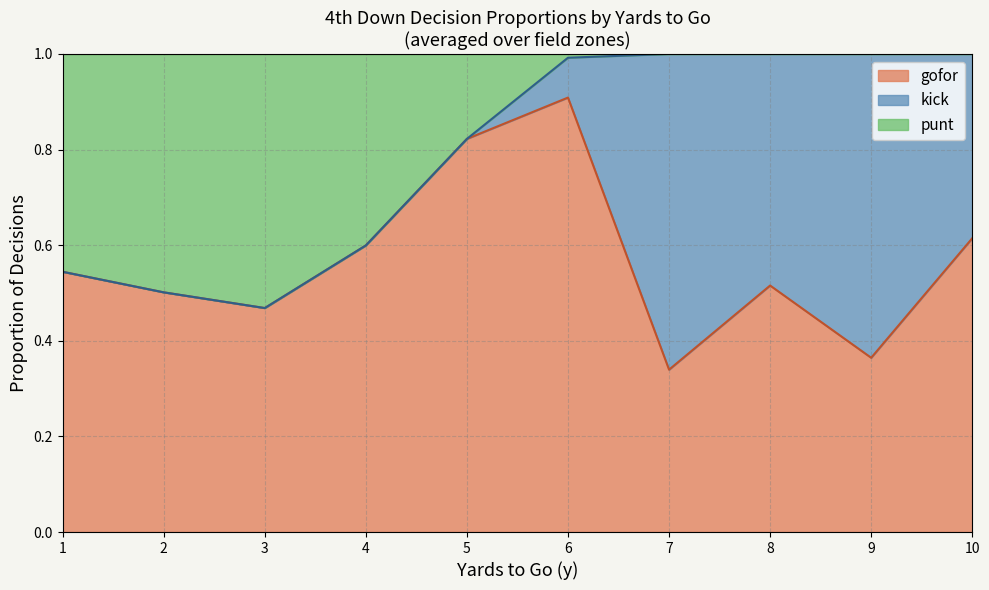

Does the chart have visible grid lines?

Yes